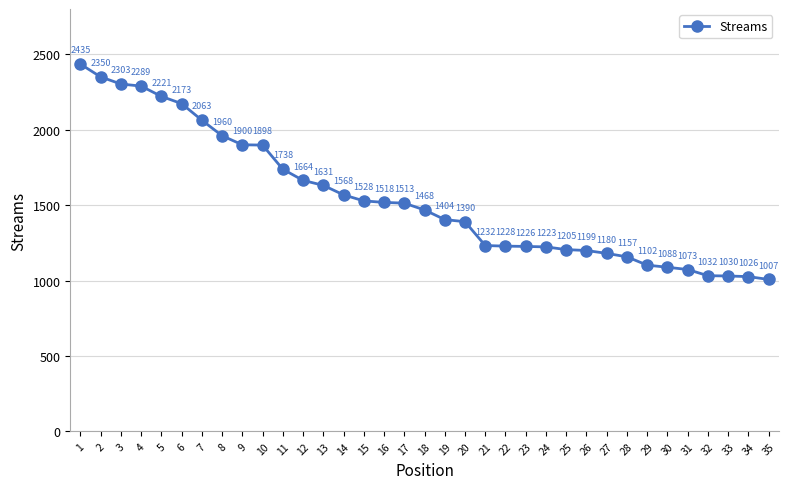

How many lines are shown in the chart?

1